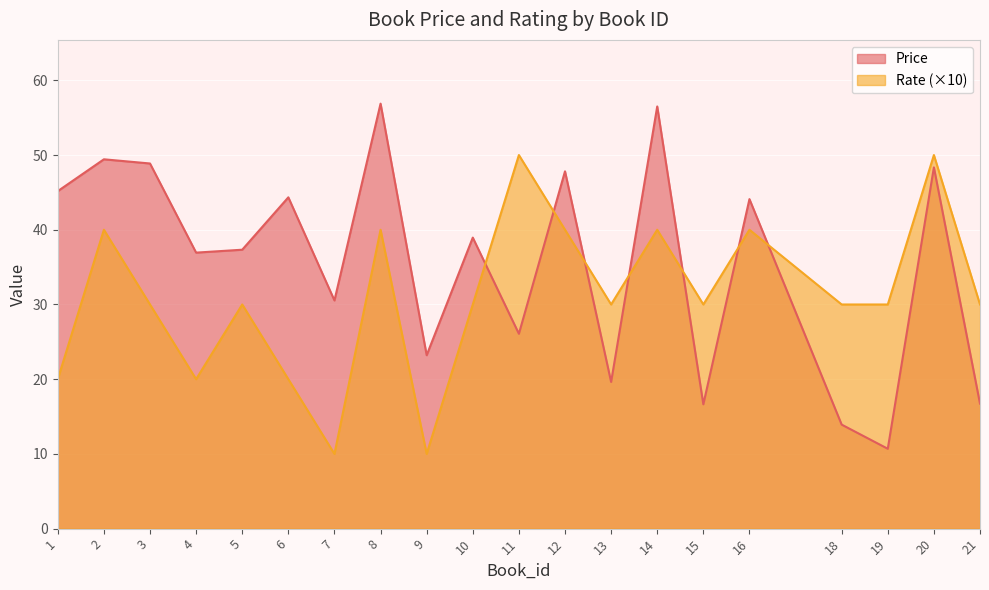

Where is the first local minimum for Price?

4